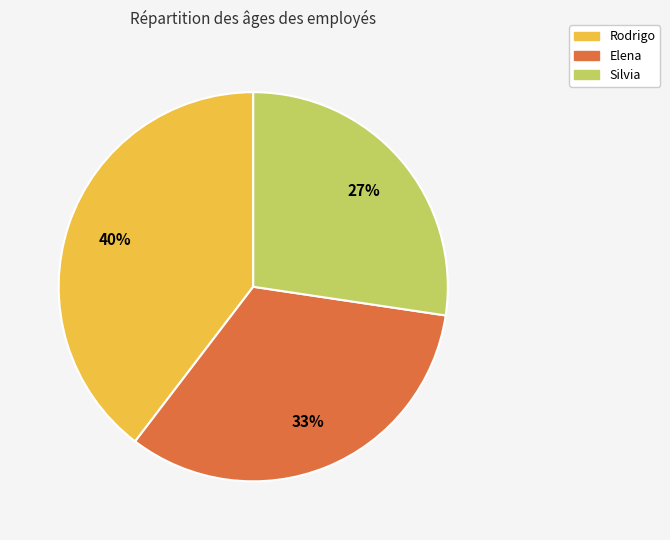

To the nearest percent, what is the average slice percentage?

33%